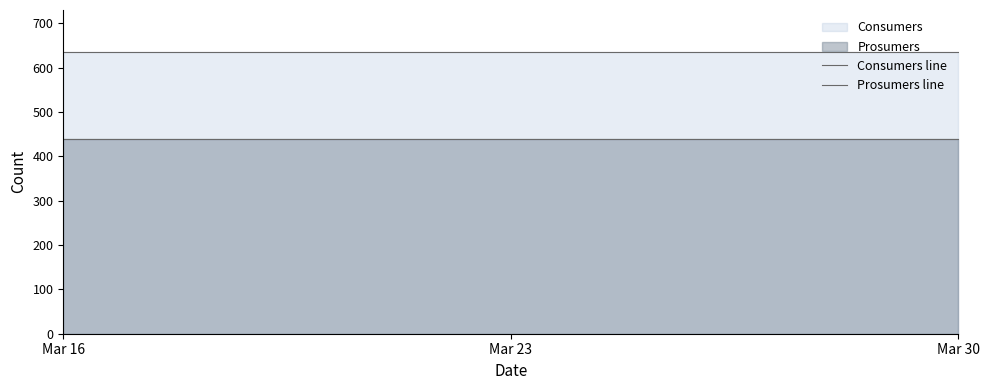

True or false: Prosumers line and Consumers line cross at least once.

False